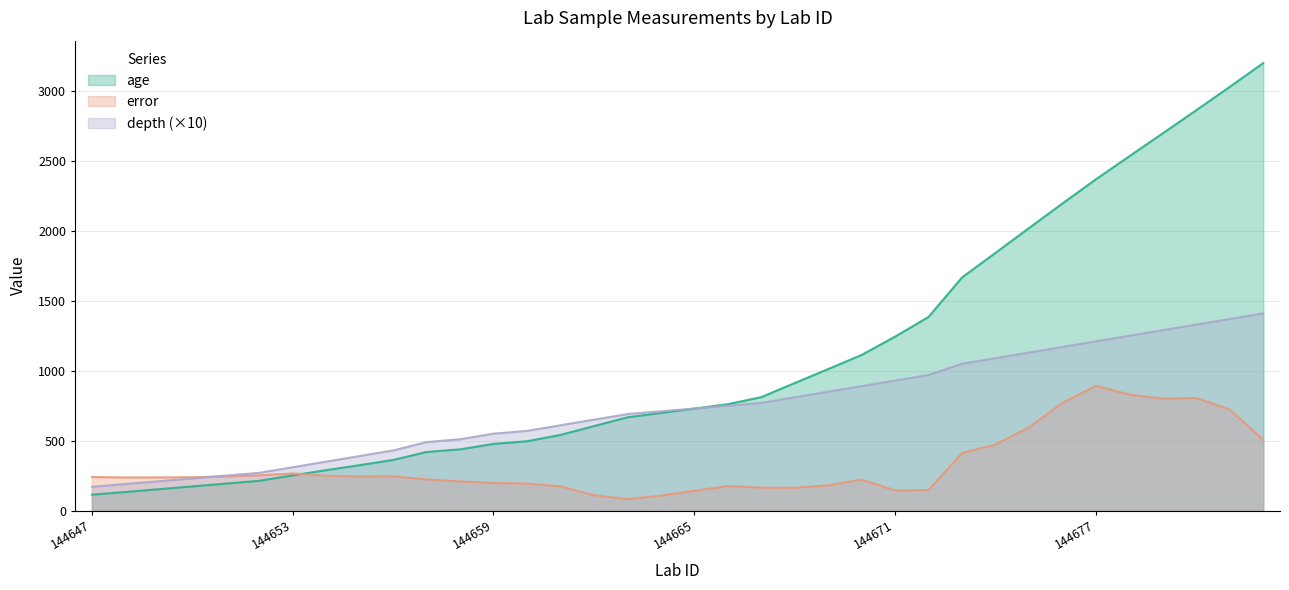

Rank the categories by depth value from highest to lowest.

144682, 144681, 144680, 144679, 144678, 144677, 144676, 144675, 144674, 144673, 144672, 144671, 144670, 144669, 144668, 144667, 144666, 144665, 144664, 144663, 144662, 144661, 144660, 144659, 144658, 144657, 144656, 144655, 144654, 144653, 144652, 144651, 144650, 144649, 144648, 144647